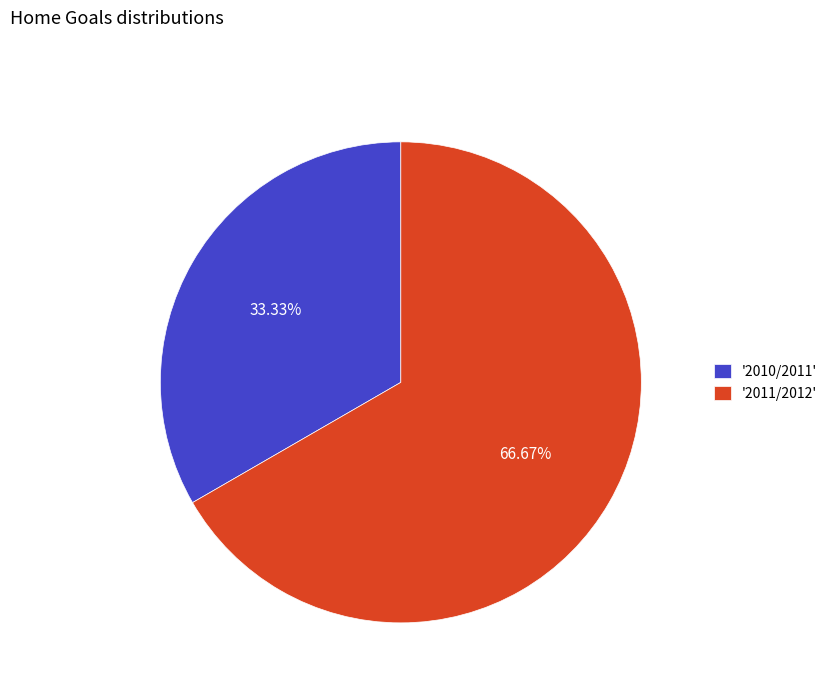

To the nearest percent, what is the average slice percentage?

50%